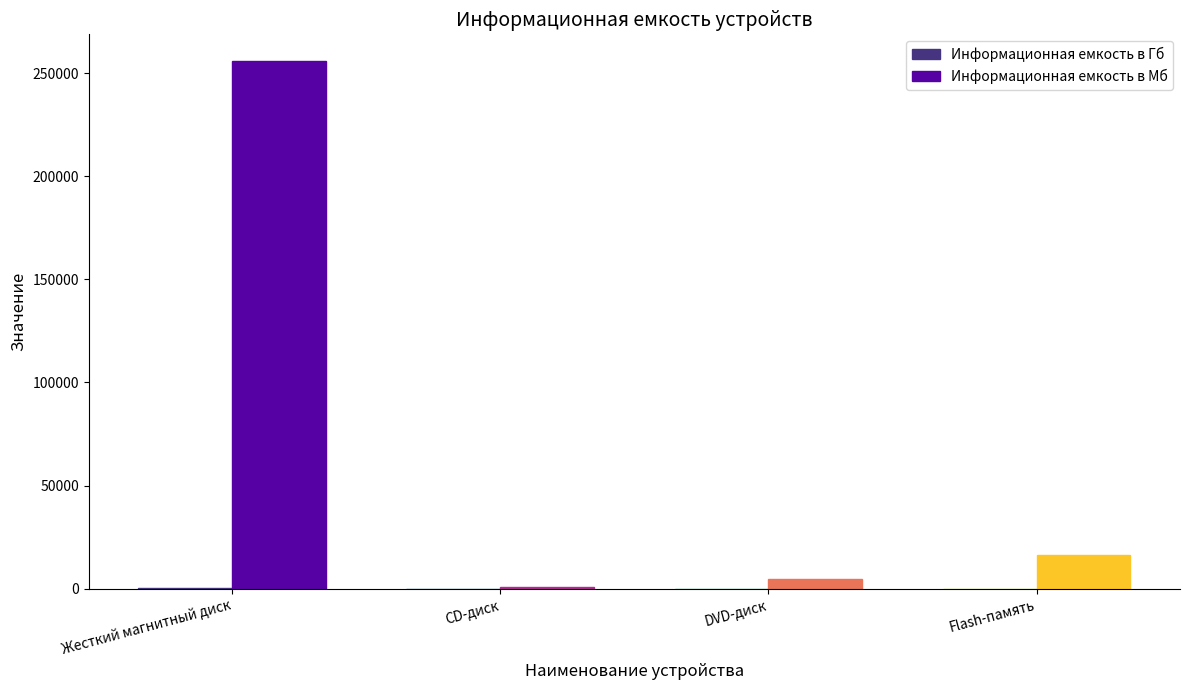

Which category has the highest value in the Информационная емкость в Мб series?

Жесткий магнитный диск